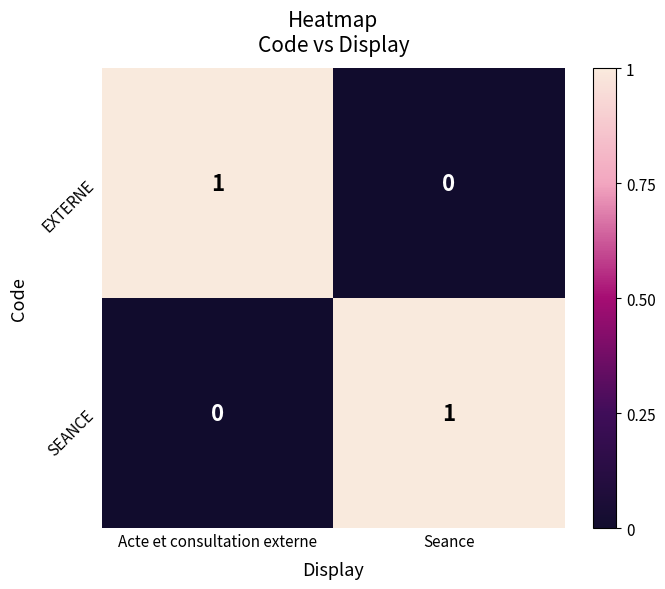

True or false: EXTERNE has a value of 1 at Acte et consultation externe.

True